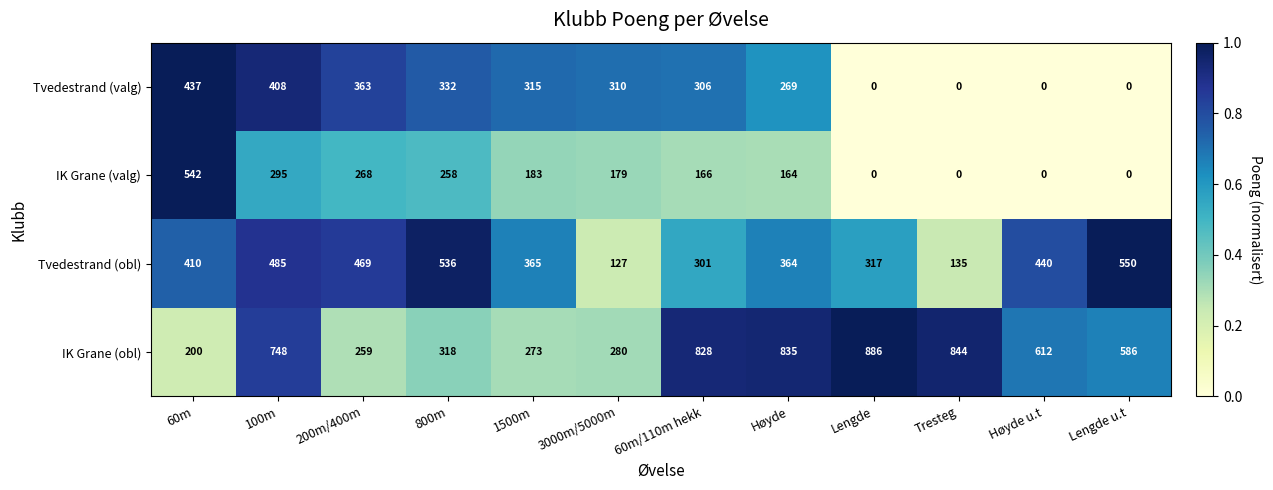

Is it true that Tvedestrand (valg) equals -168 at Høyde u.t?

False